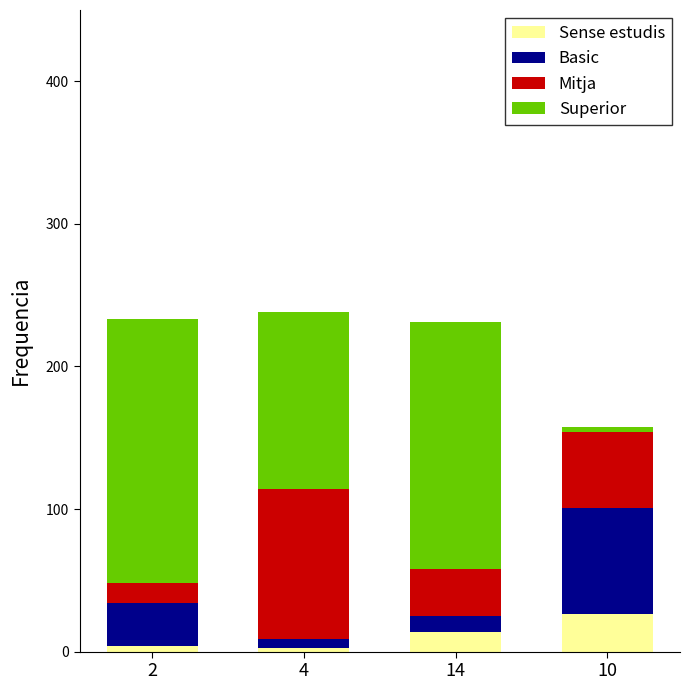

How many series are shown in this chart?

4